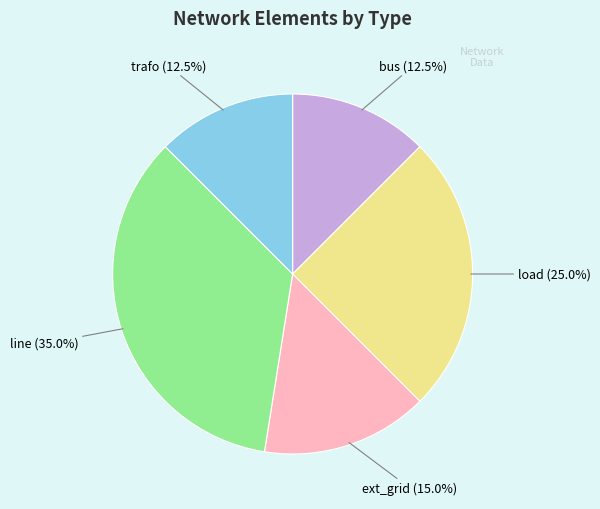

Is there any slice that represents more than half of the pie?

No